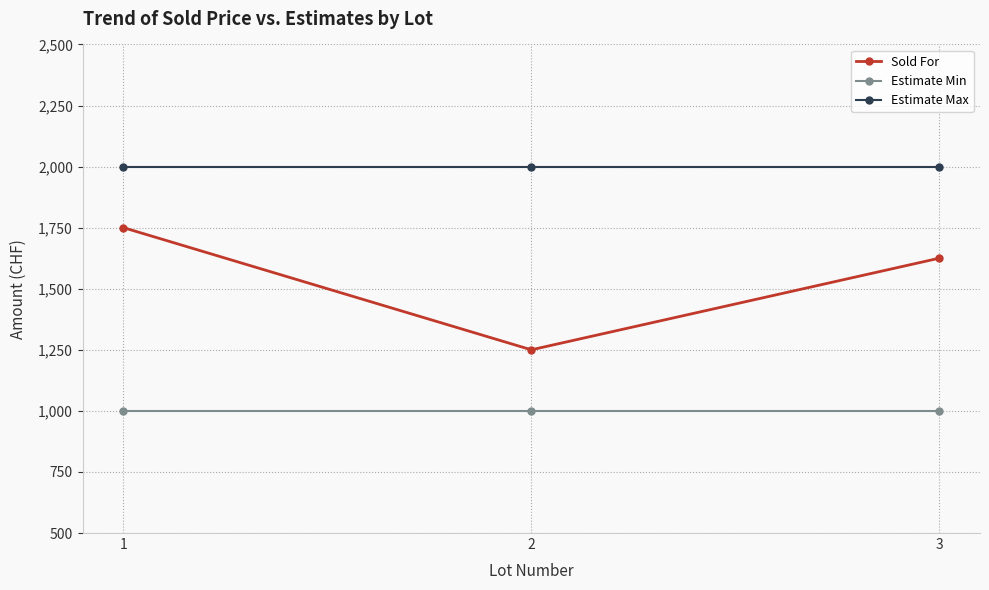

What is the value of the Estimate Min point at the 2nd from the left?

1000